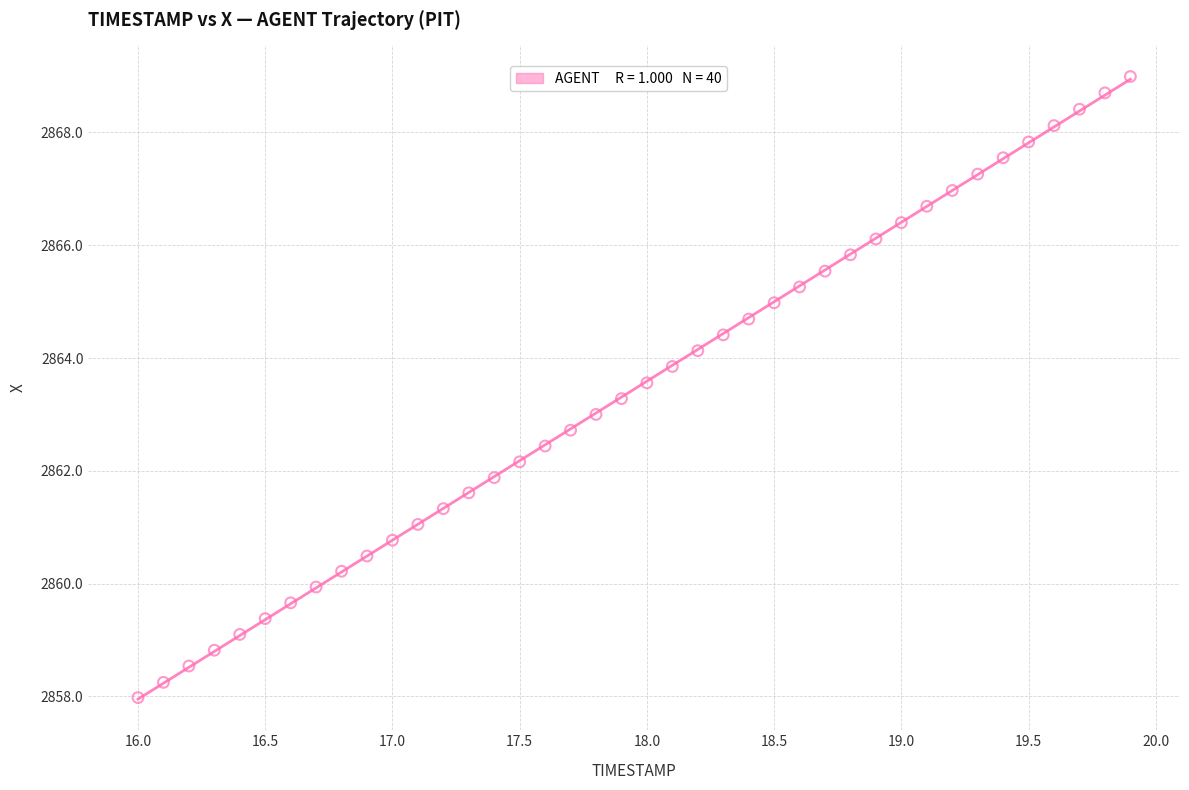

What is the range of X values (max minus min)?

3.9